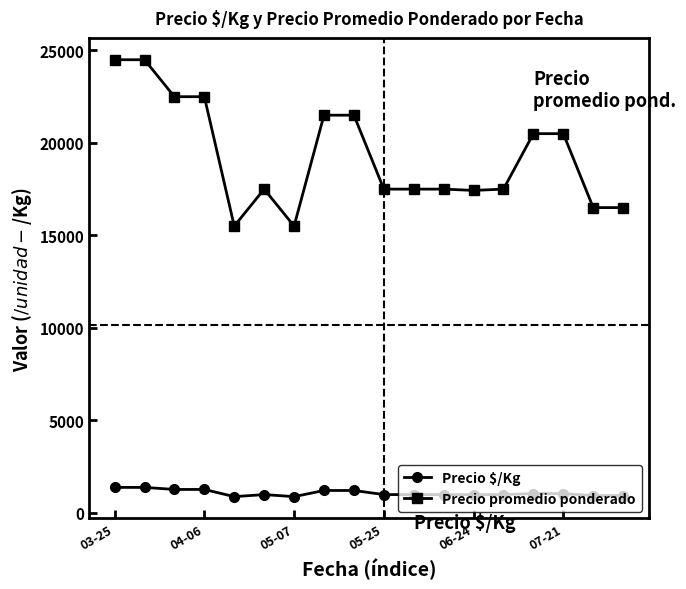

How many series are shown in this chart?

2